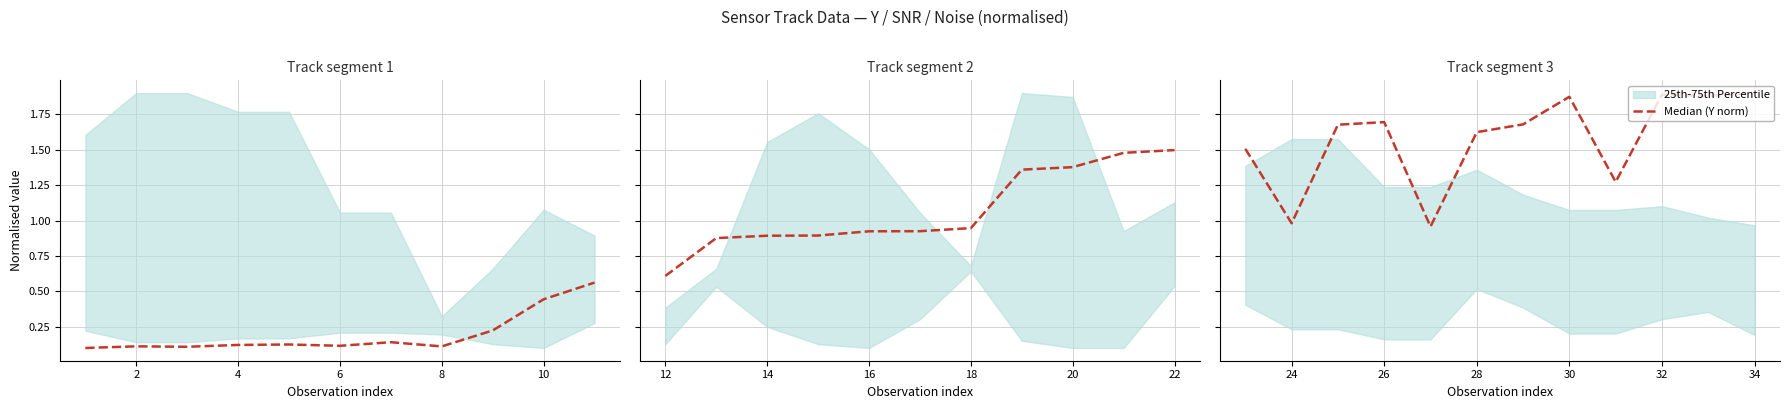

How many points are higher than both their immediate neighbors (excluding endpoints)?

3